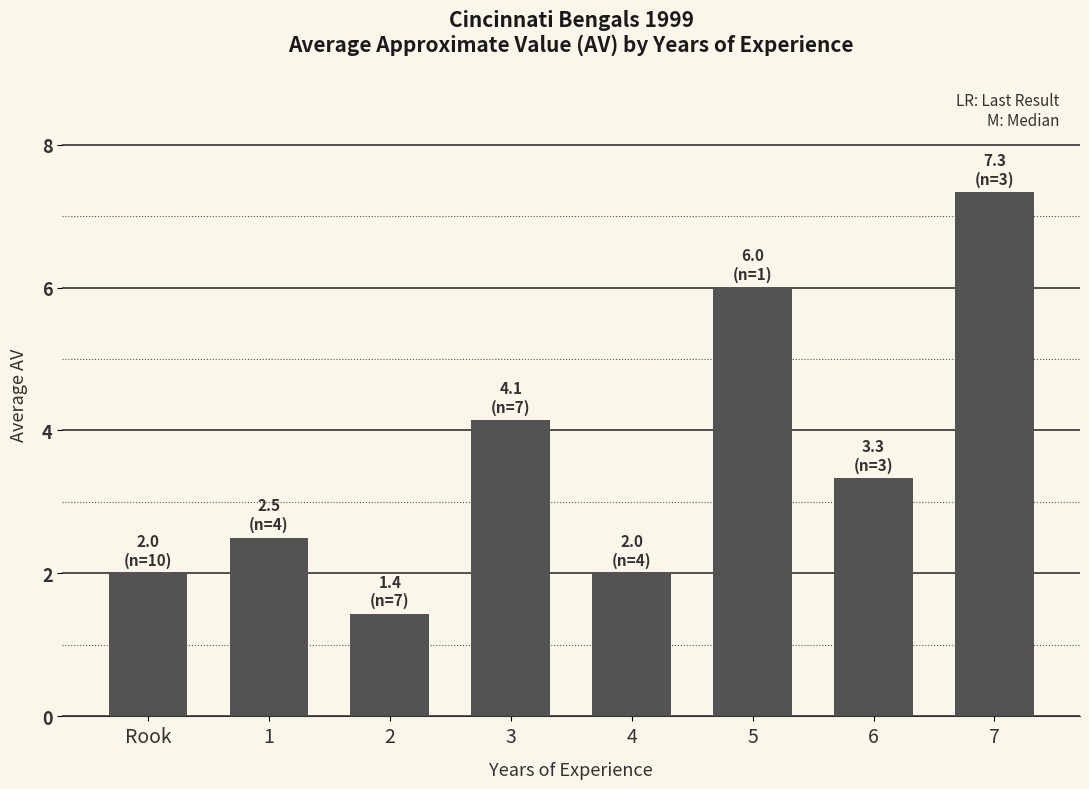

What is the difference between the values at 7 and 4?

5.3